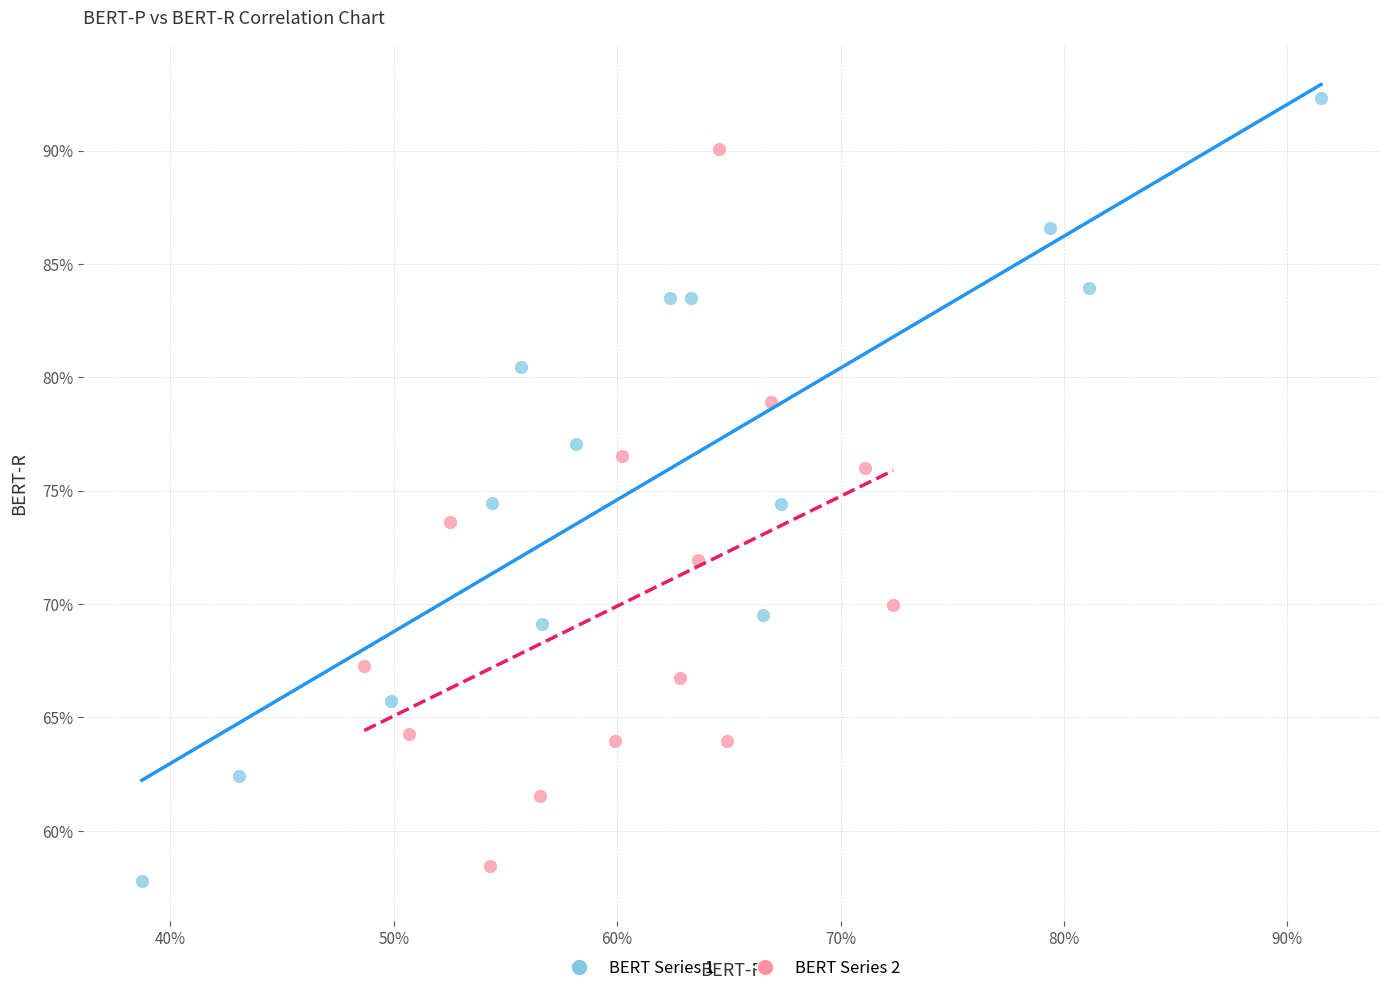

What are all the series names shown in the legend?

BERT Series 1, BERT Series 2